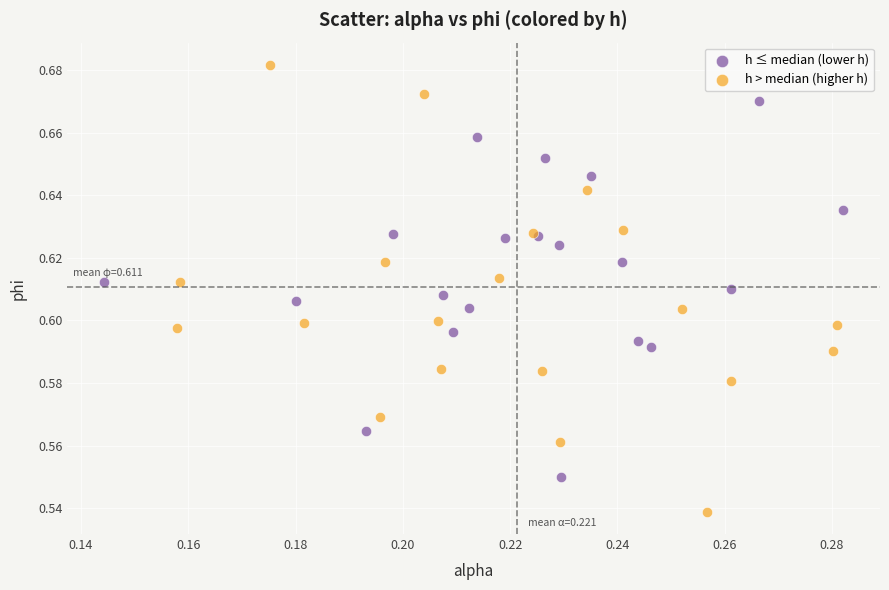

Which series has the largest Y range (max minus min)?

h > median (higher h)